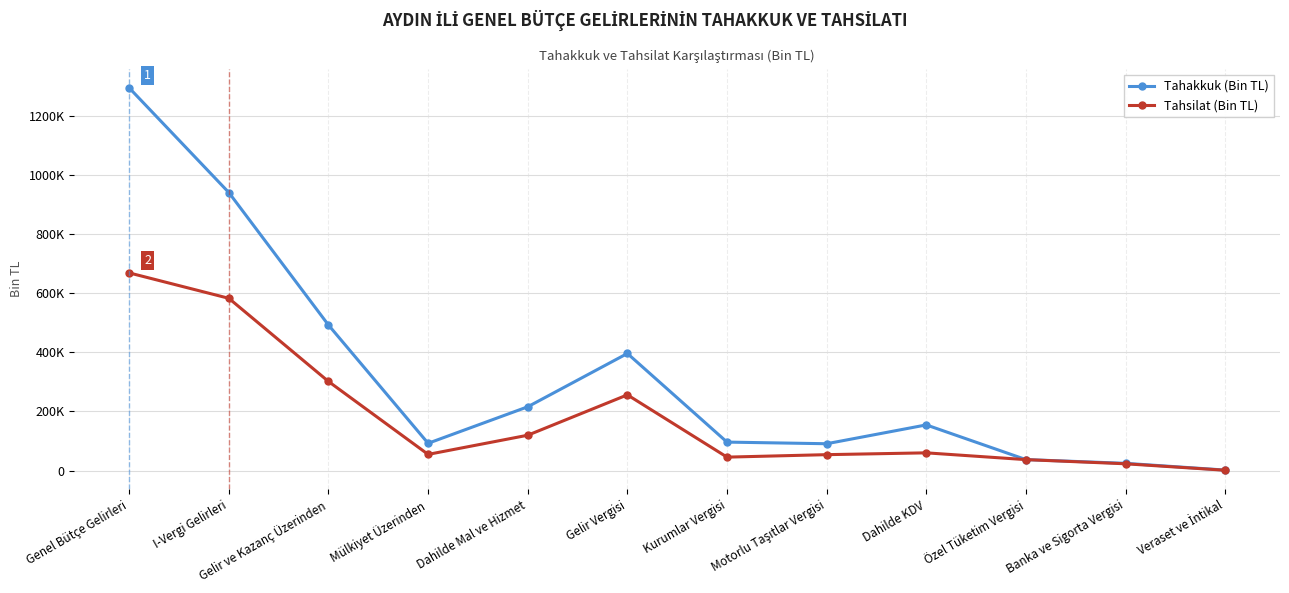

True or false: Tahsilat (Bin TL) and Tahakkuk (Bin TL) cross at least once.

False